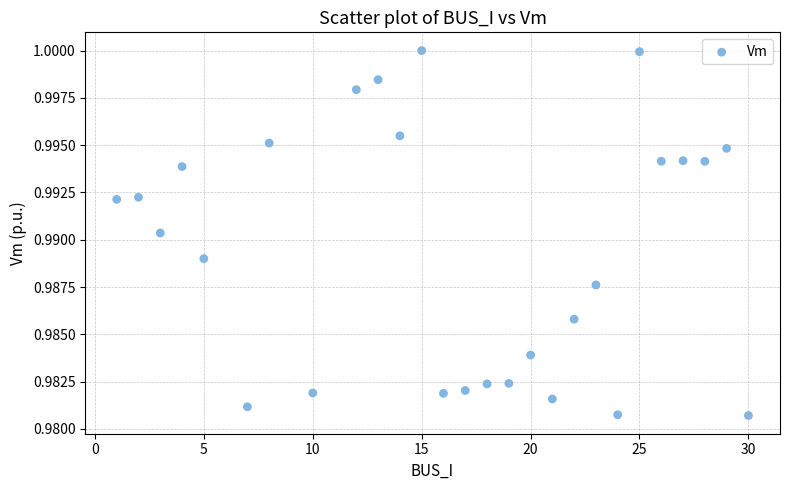

What is the range of X values (max minus min)?

29.0